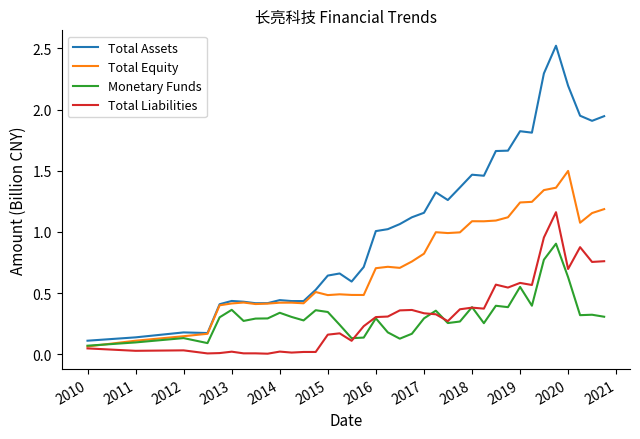

What is the difference between the maximum and minimum values in the Total Assets series?

2.4